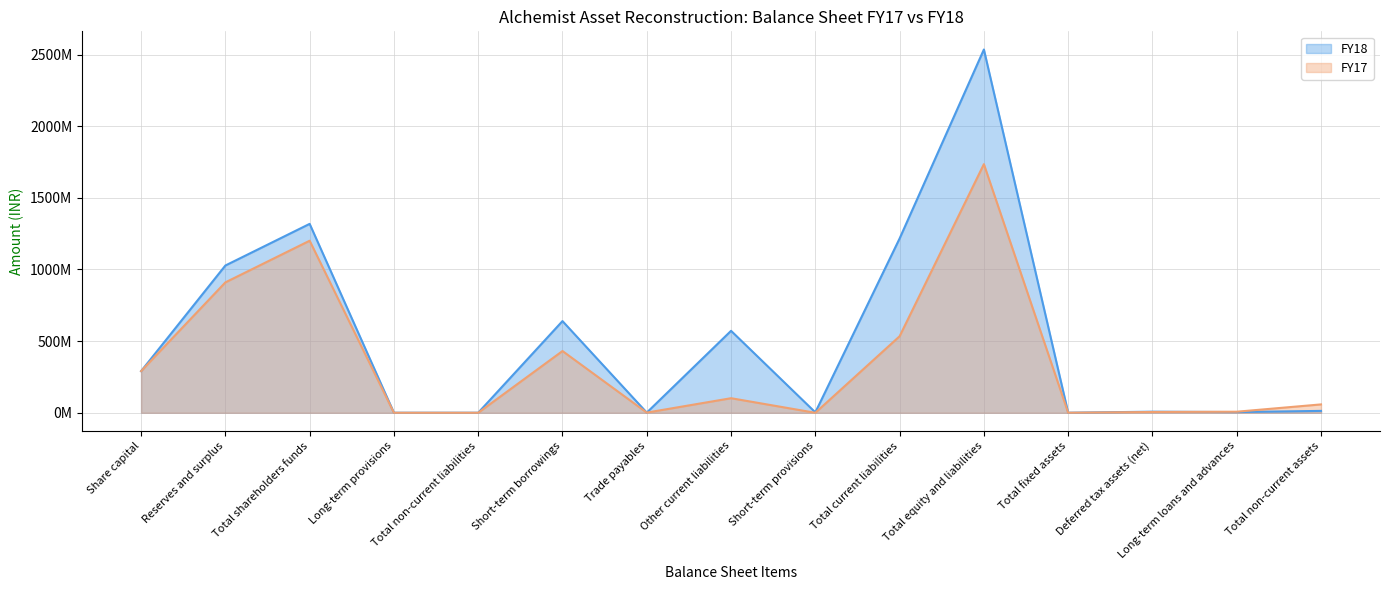

Which series has the largest range (max minus min)?

FY18